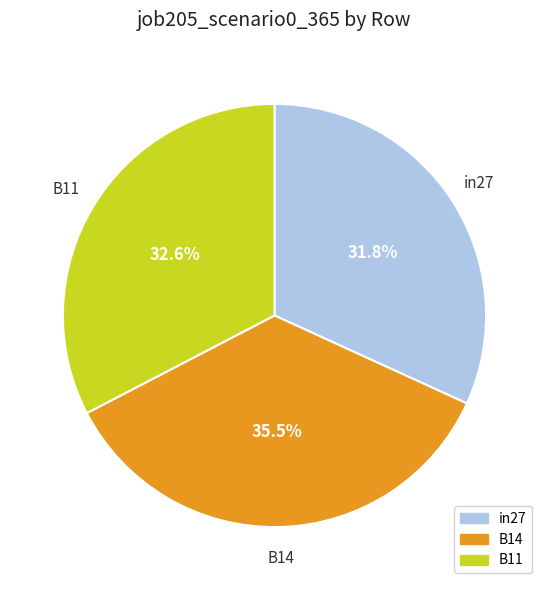

Which slice is the smallest?

in27